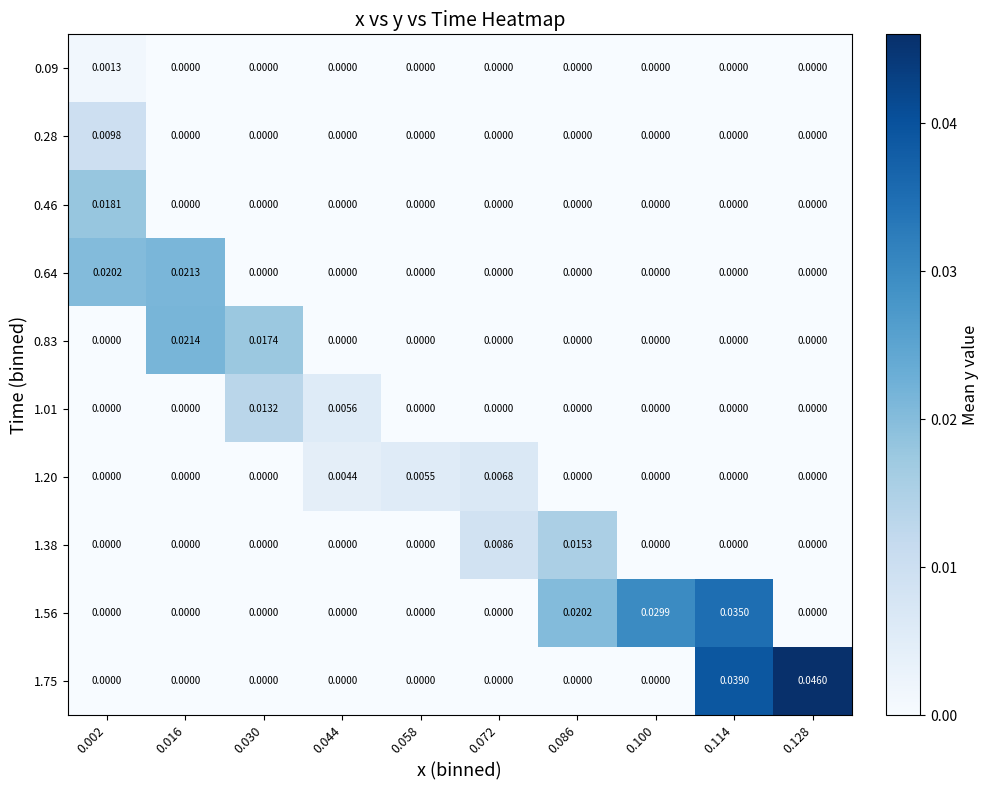

Between 0.002 and 0.128, which is larger?

0.002